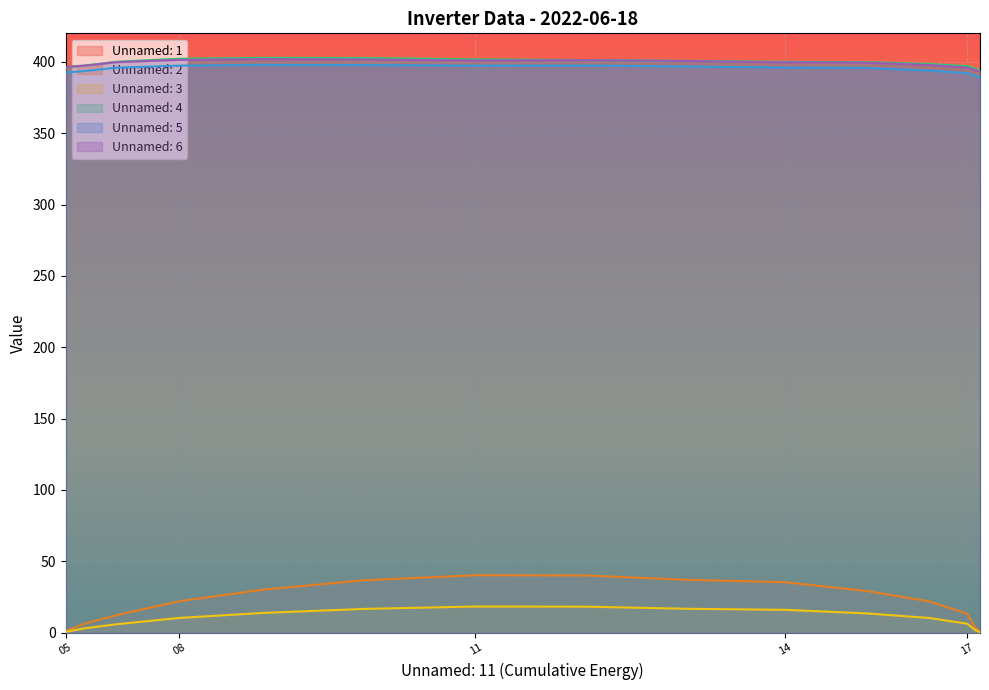

What are all the series names shown in the legend?

Unnamed: 1, Unnamed: 2, Unnamed: 3, Unnamed: 4, Unnamed: 5, Unnamed: 6